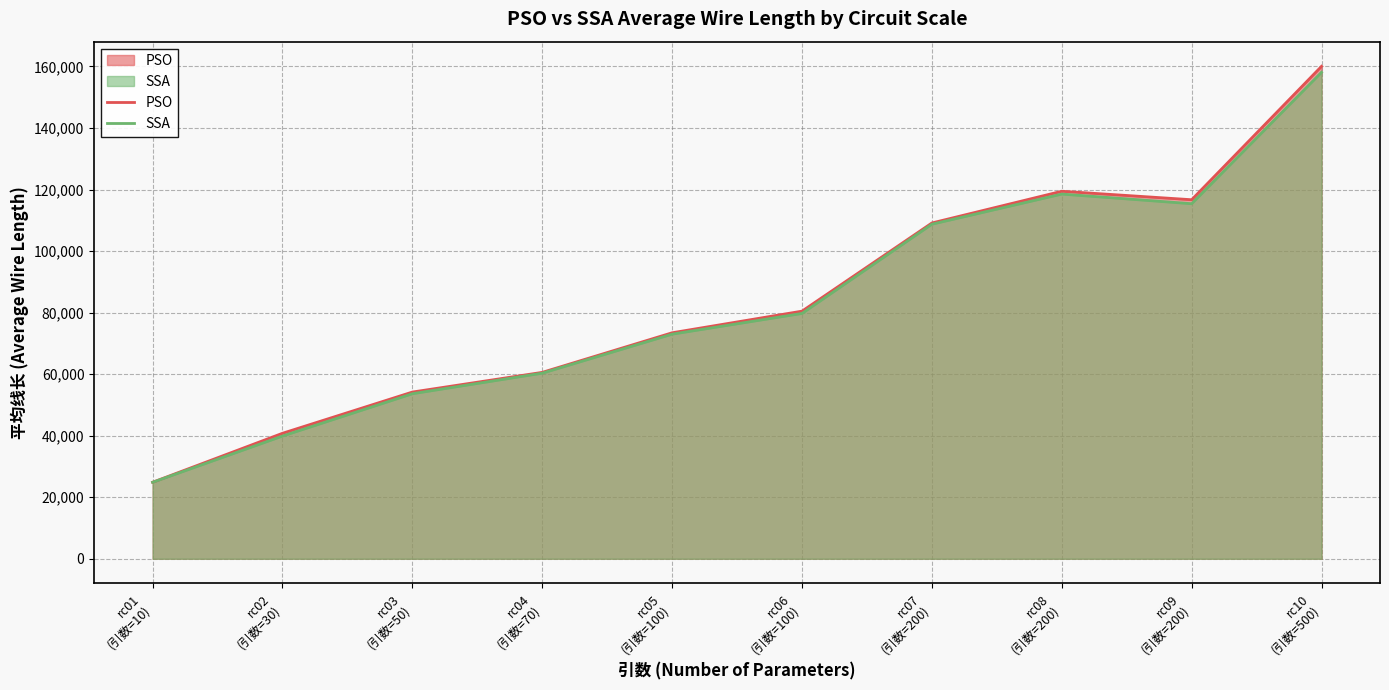

In PSO, how many points are lower than both neighbors (excluding endpoints)?

1